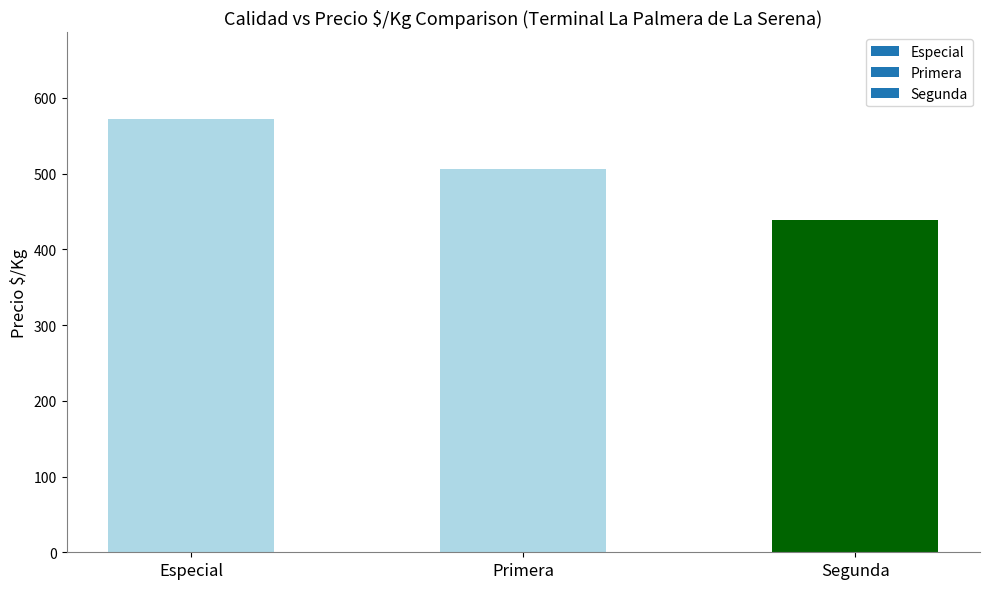

Reading left to right, extract all data points from this chart.

Especial=572	Primera=506	Segunda=439